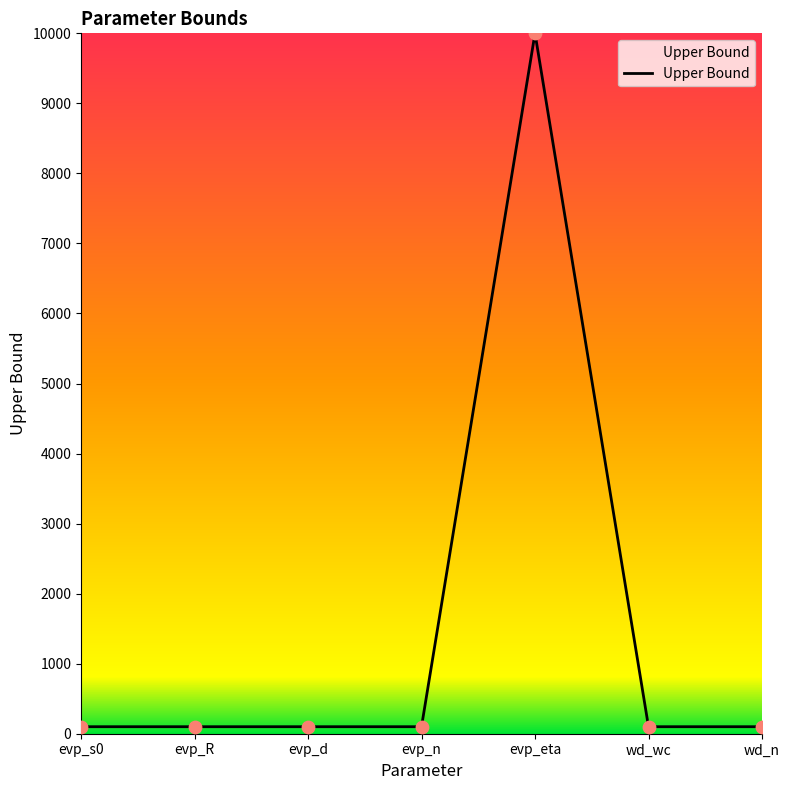

Between evp_s0 and evp_eta, which is larger?

evp_eta